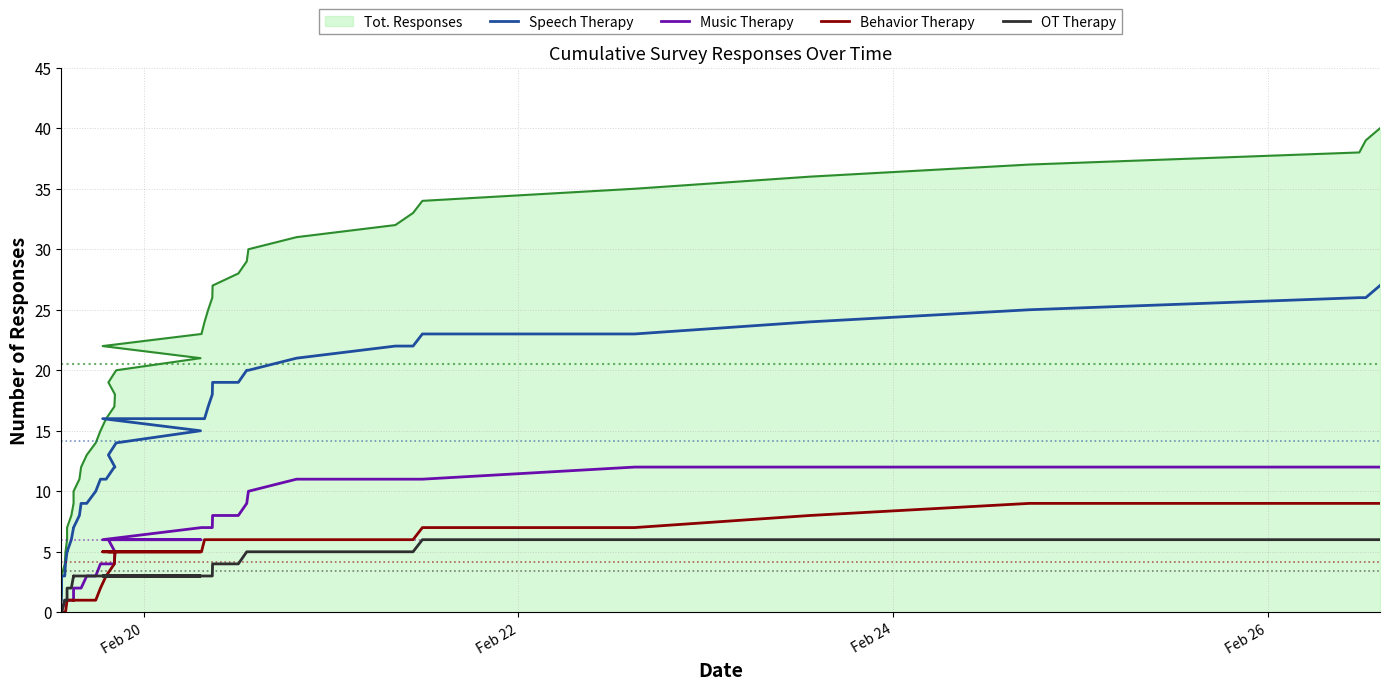

Is the value of Speech Therapy at 30 greater than the value of OT Therapy at 28?

Yes